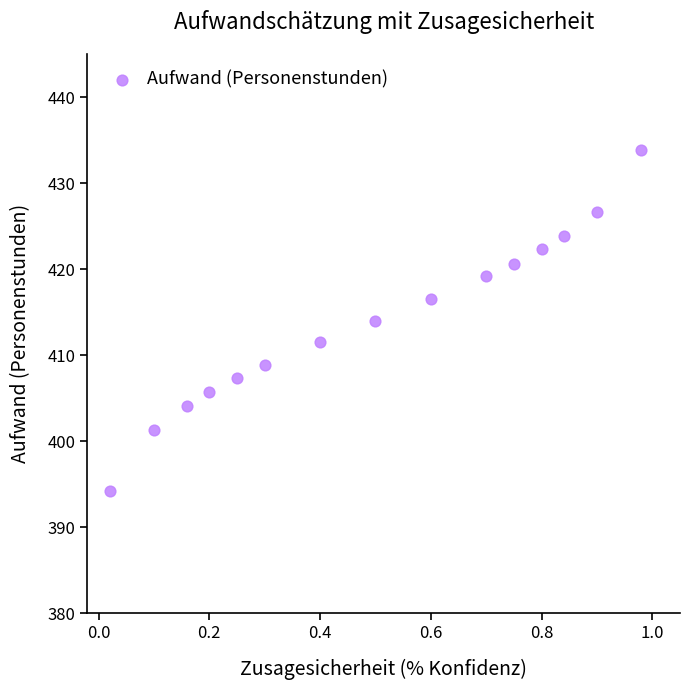

What is the range of X values (max minus min)?

1.0